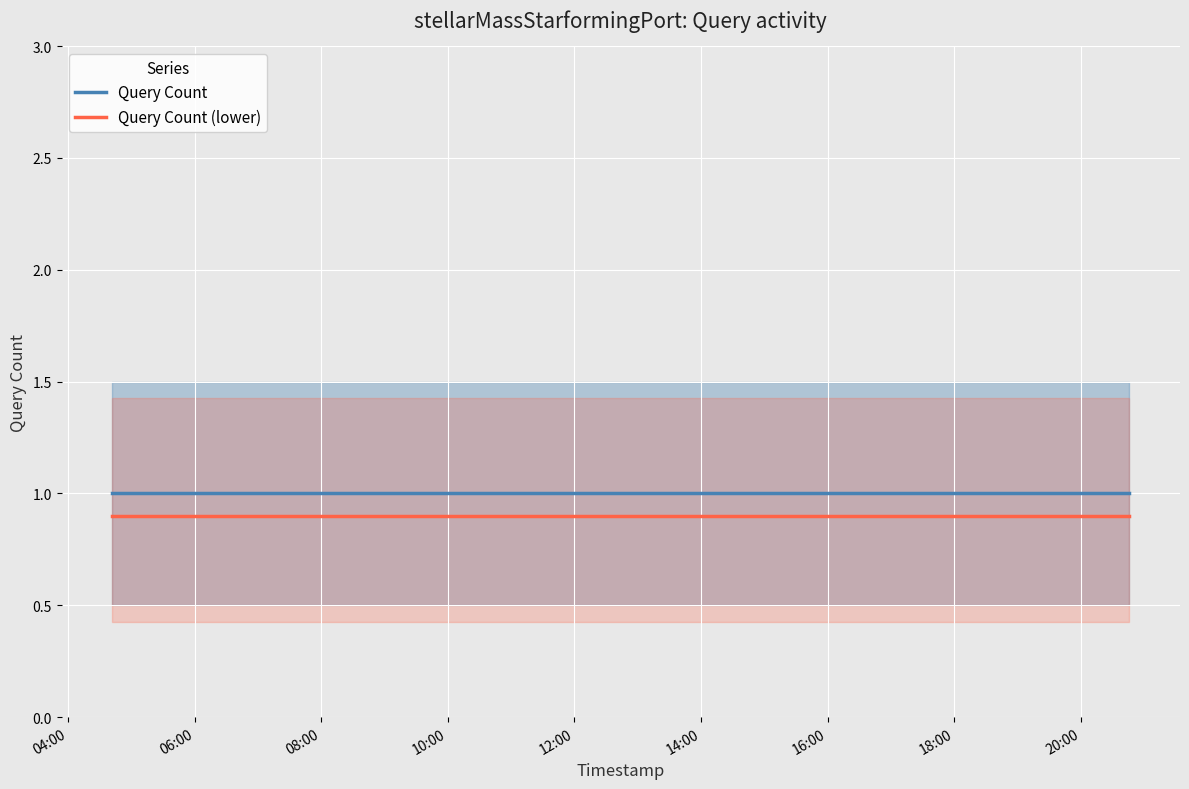

How many lines are shown in the chart?

2